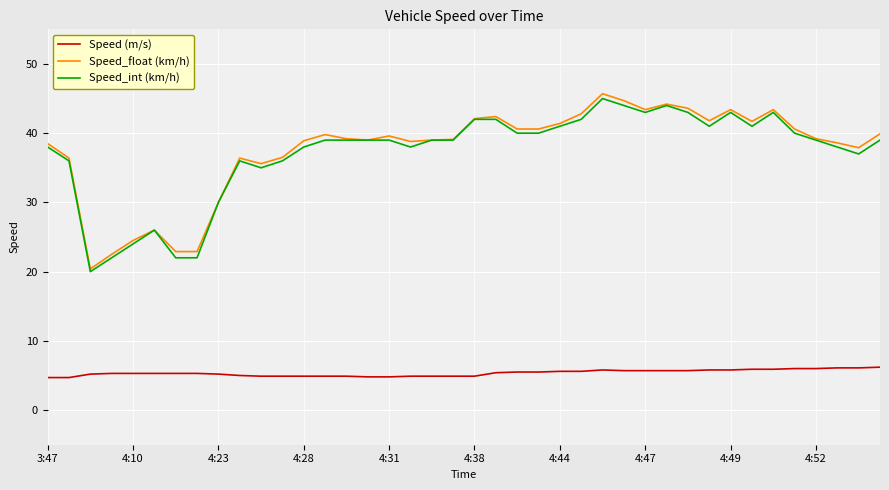

At how many categories does at least one series exceed 45?

1